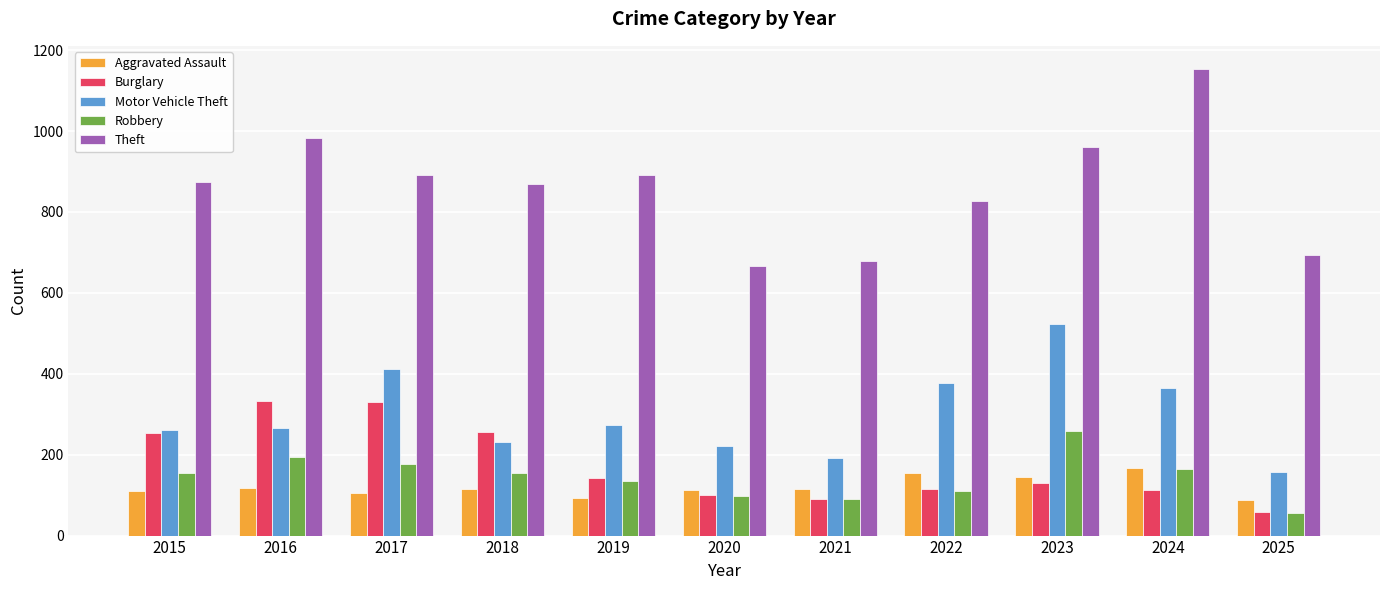

The value of Burglary at 2022 is 116. True or false?

True